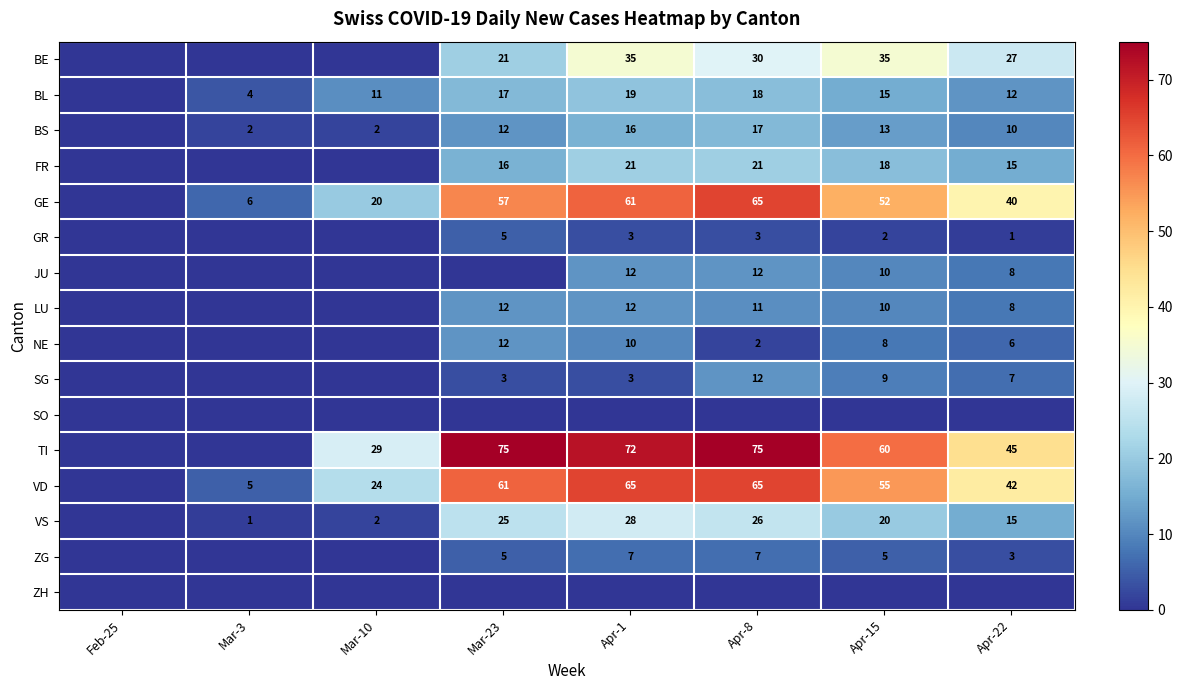

True or false: BS has a value of 10 at Apr-22.

True